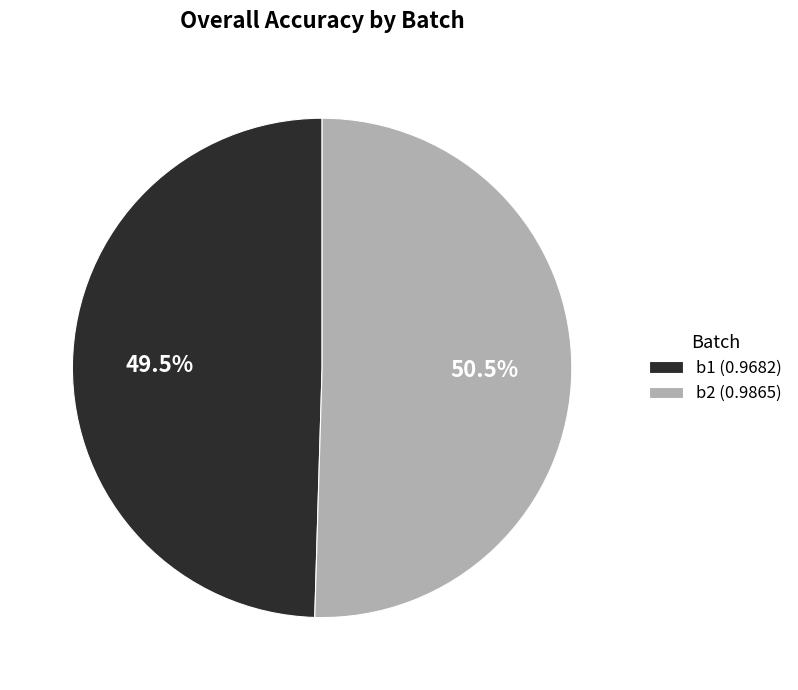

How many segments does this pie chart have?

2